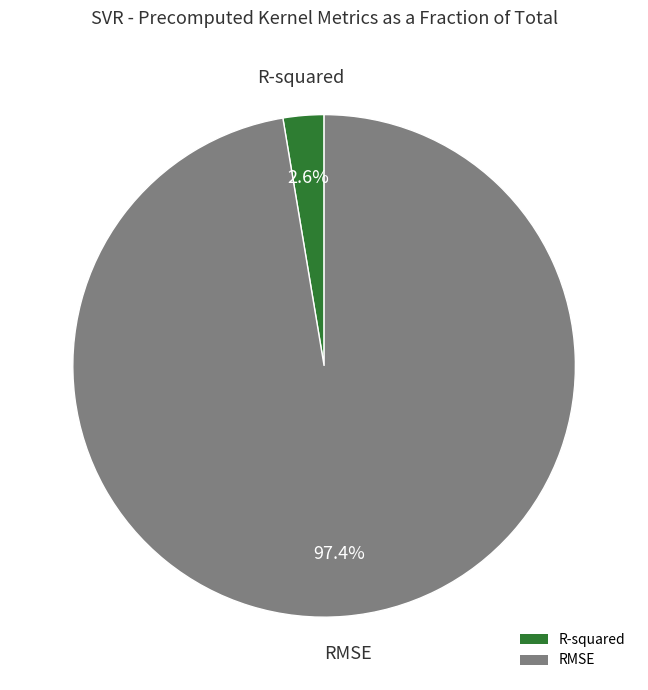

Does RMSE account for over 50% of the chart?

Yes